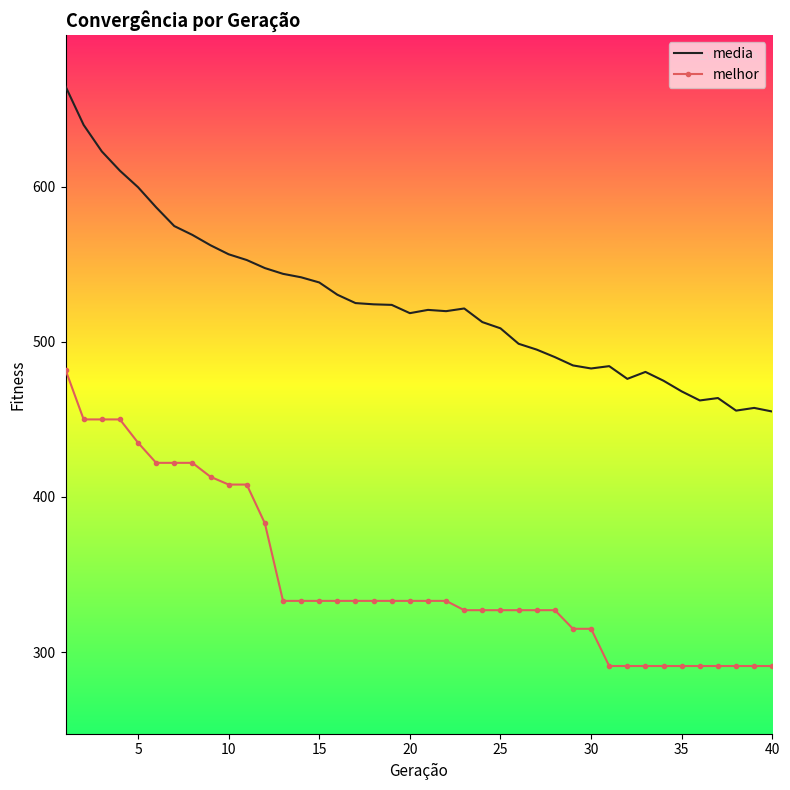

What is the maximum value for melhor?

482.0